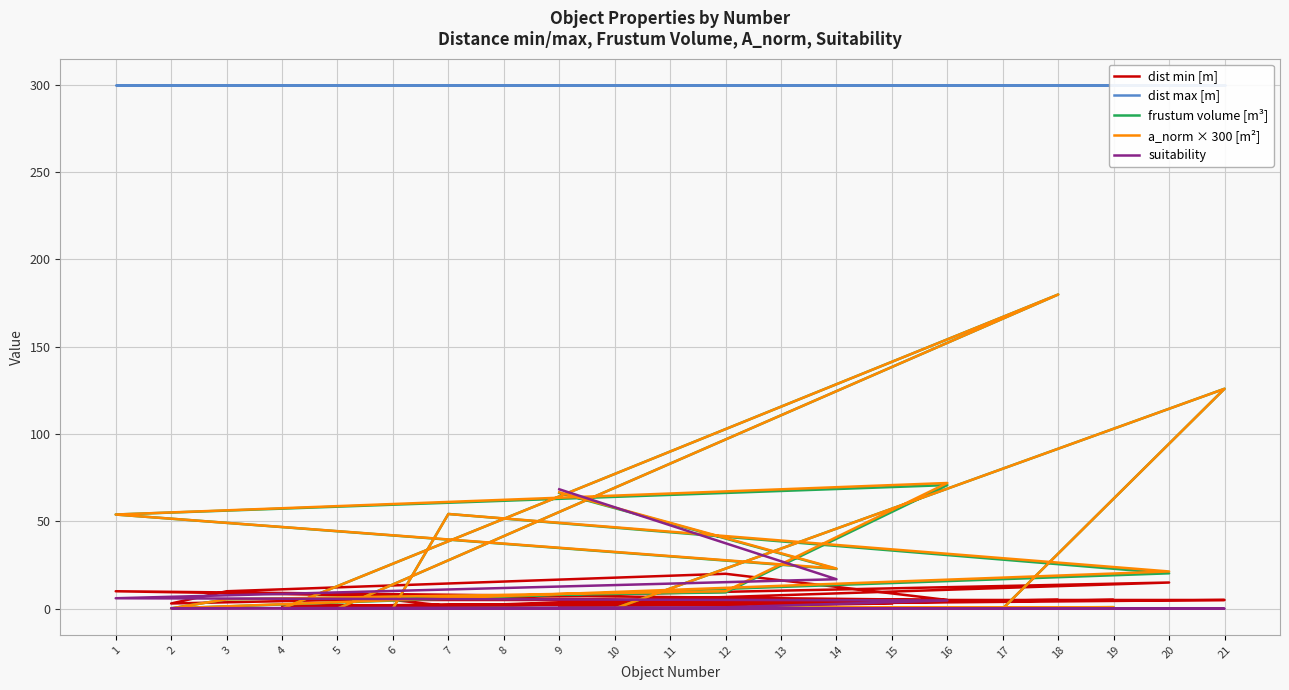

Rank the categories by frustum volume [m³] value from lowest to highest.

11, 13, 15, 5, 4, 10, 17, 6, 2, 8, 19, 3, 12, 20, 14, 1, 7, 9, 16, 21, 18